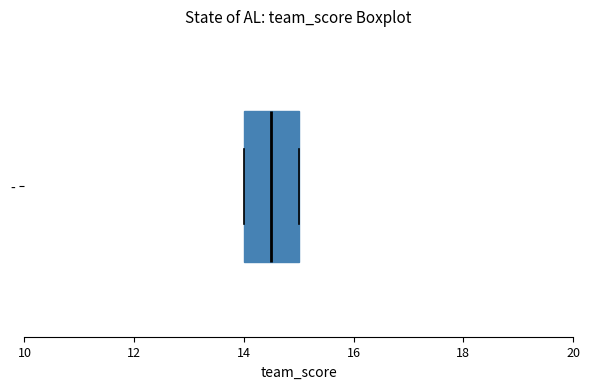

Read this box plot against the x-axis: the position of the median line, the range covered by the box, and the ends of both whiskers. The values are not printed on the chart, so give them approximately, as read against the axis.

median 14.6, box 14.0 to 15.0, whiskers 14.0 to 15.0